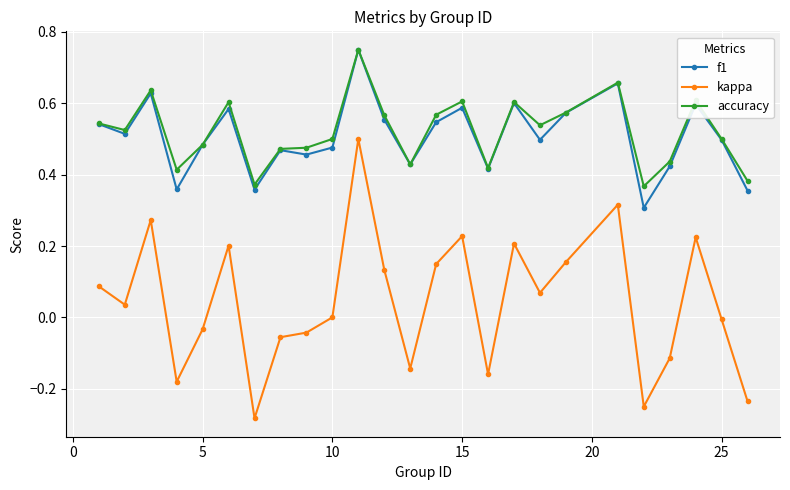

Which series has the largest range (max minus min)?

kappa